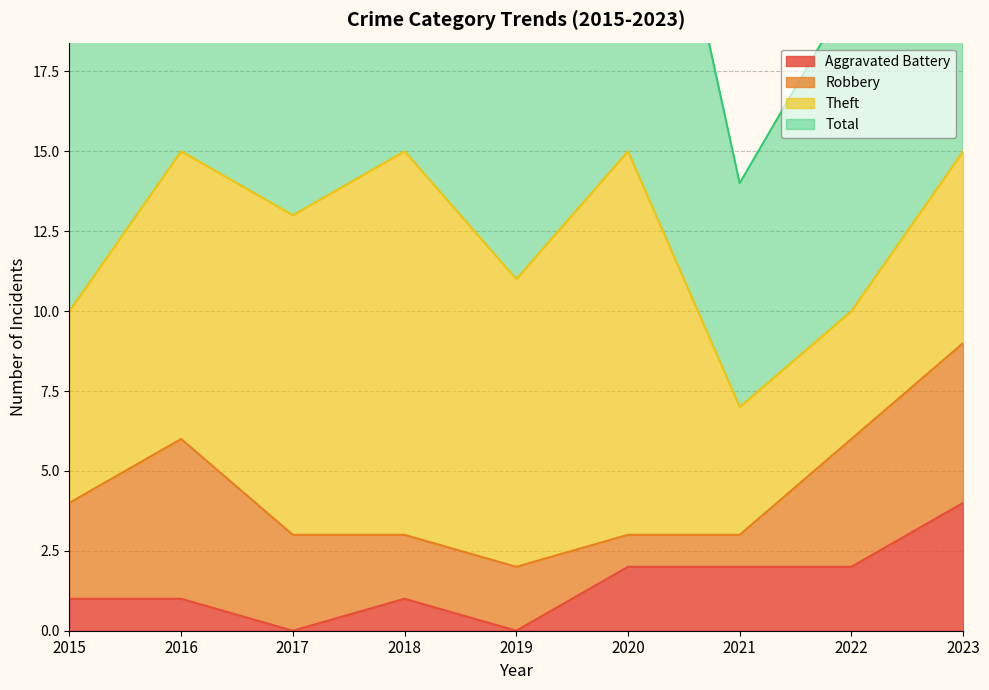

In Total, how many points are higher than both neighbors (excluding endpoints)?

3